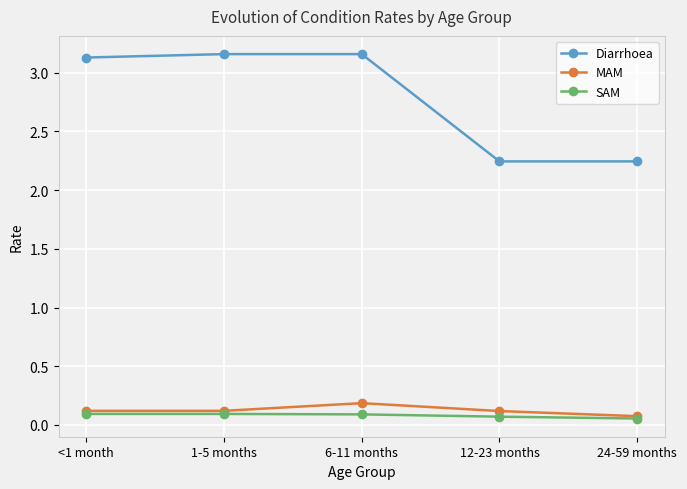

The Diarrhoea series shows 1.6 at <1 month. True or false?

False